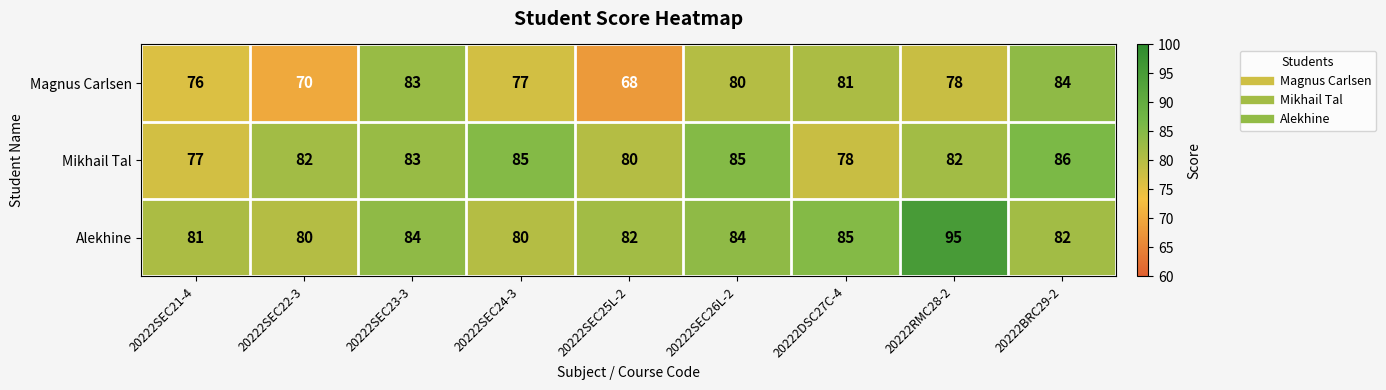

At which category is the sum across all series the highest?

20222RMC28-2